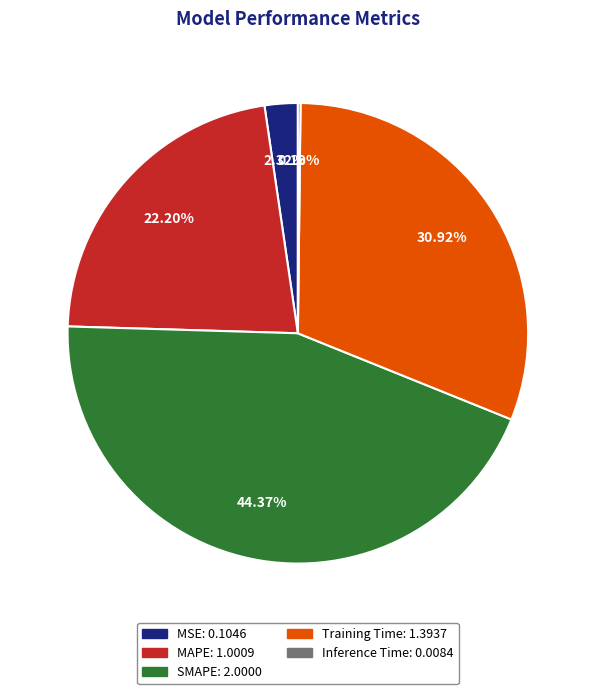

What is the ratio of the value at MSE to the value at Training Time?

0.1